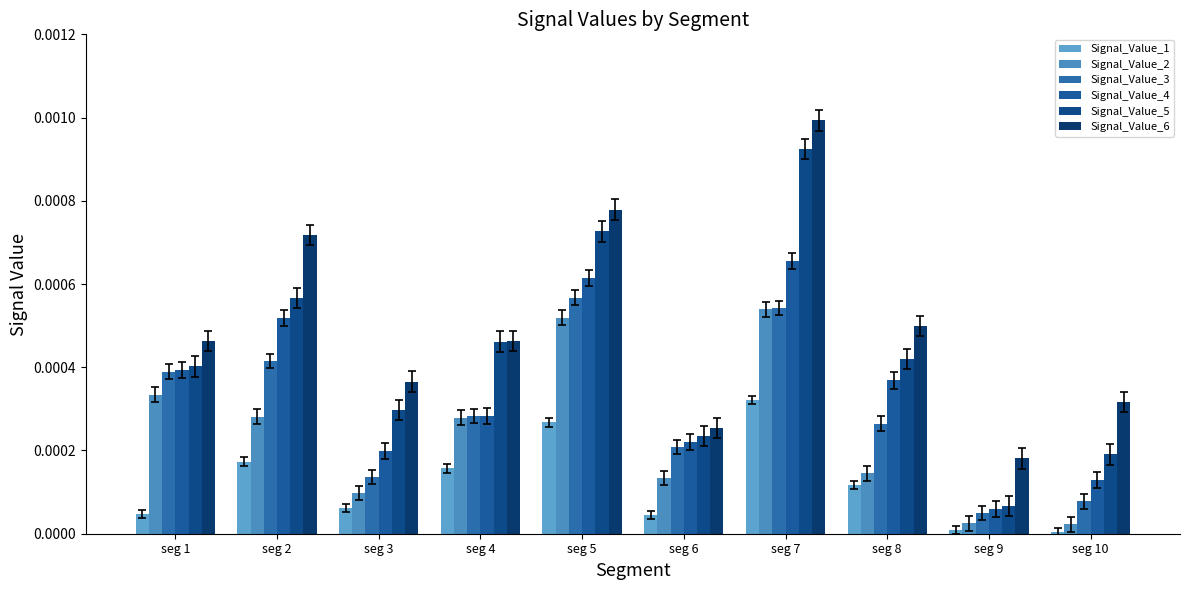

Are the bars horizontal?

No